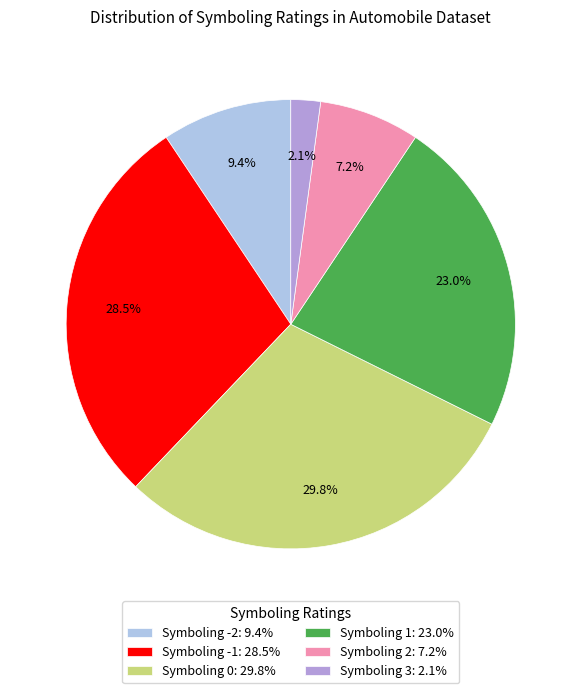

What is the ratio of the value at Symboling 2: 7.2% to the value at Symboling -2: 9.4%?

0.8